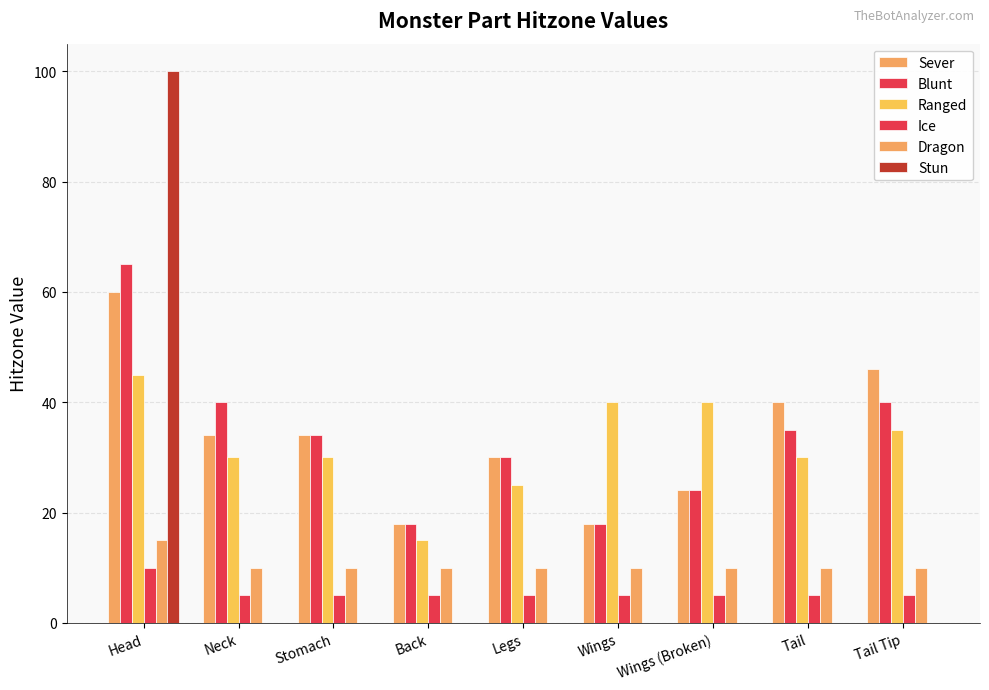

What position from the left is Stomach?

3